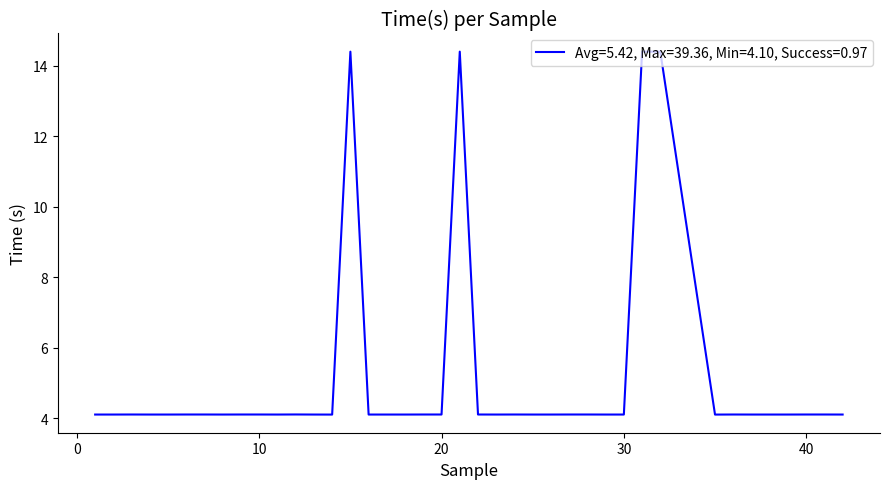

How many lines are shown in the chart?

1